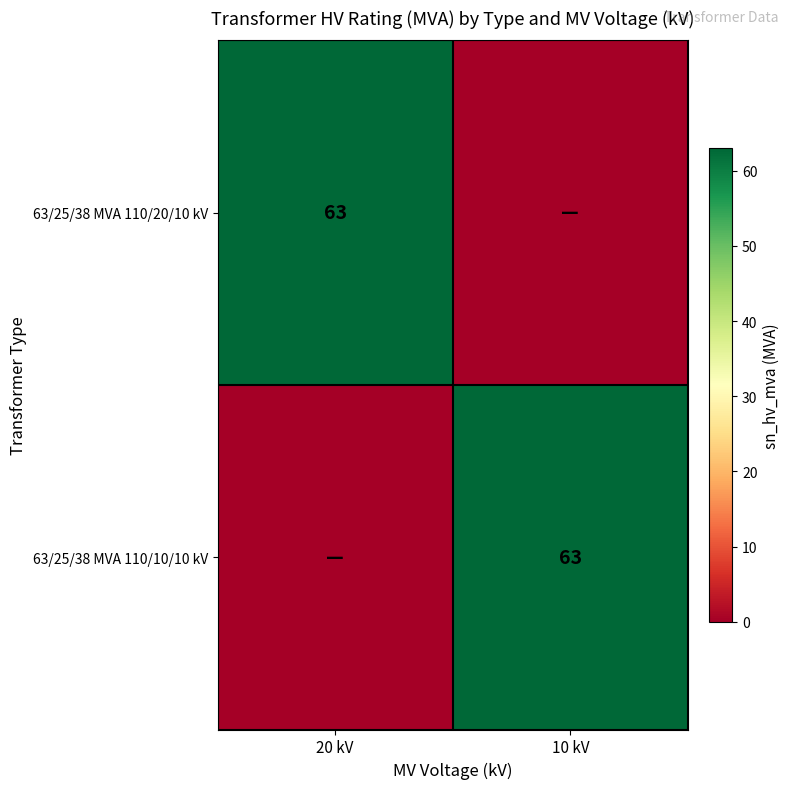

The 63/25/38 MVA 110/10/10 kV series shows 63 at 10 kV. True or false?

True